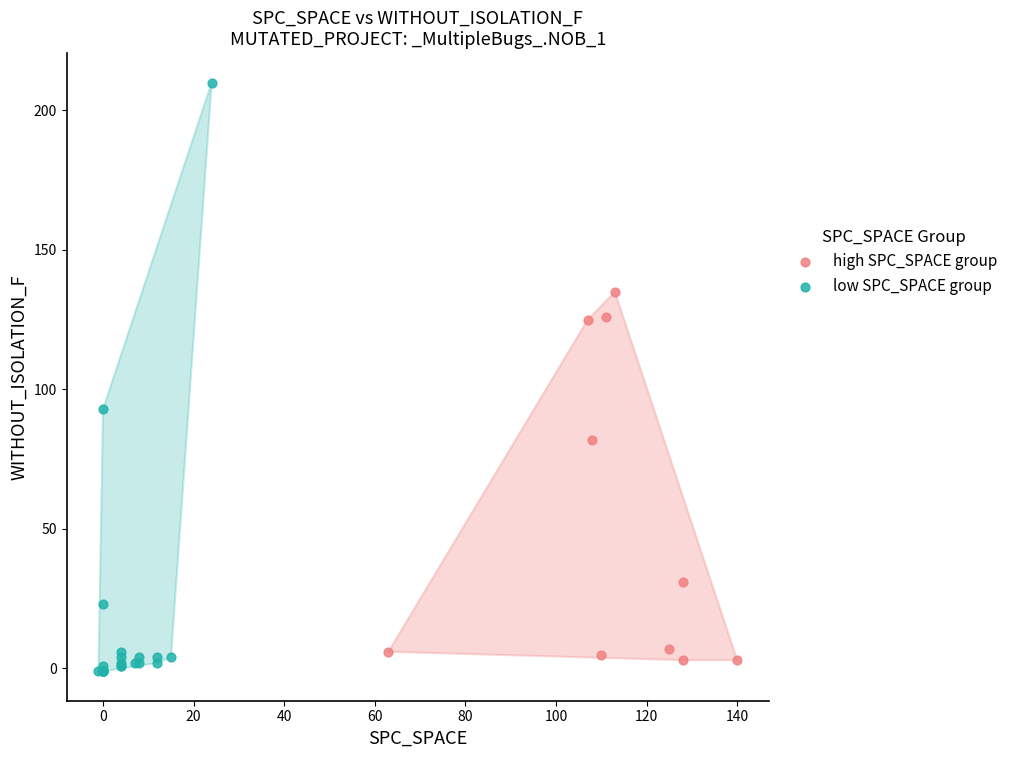

Which series has the largest Y range (max minus min)?

low SPC_SPACE group